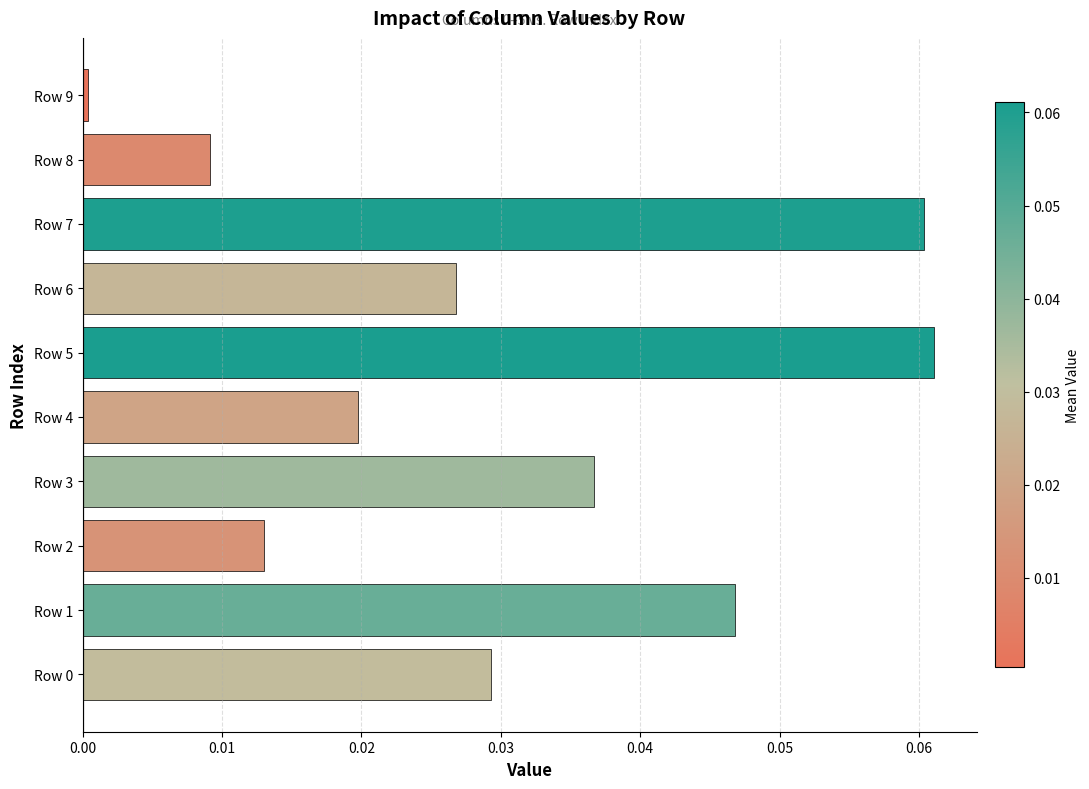

The value at Row 4 is 0.0. True or false?

True